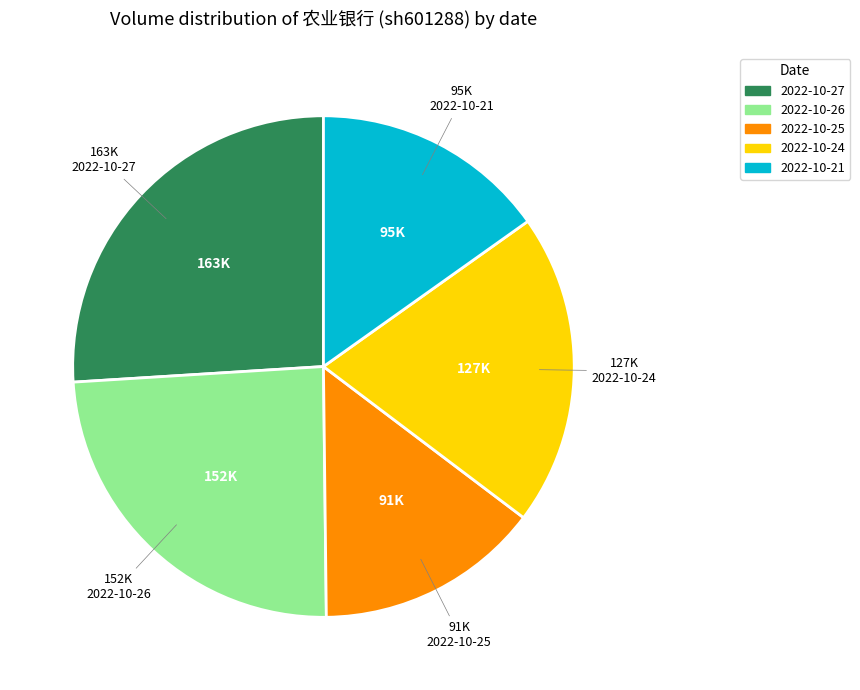

Which category has the smallest portion of the pie?

2022-10-25